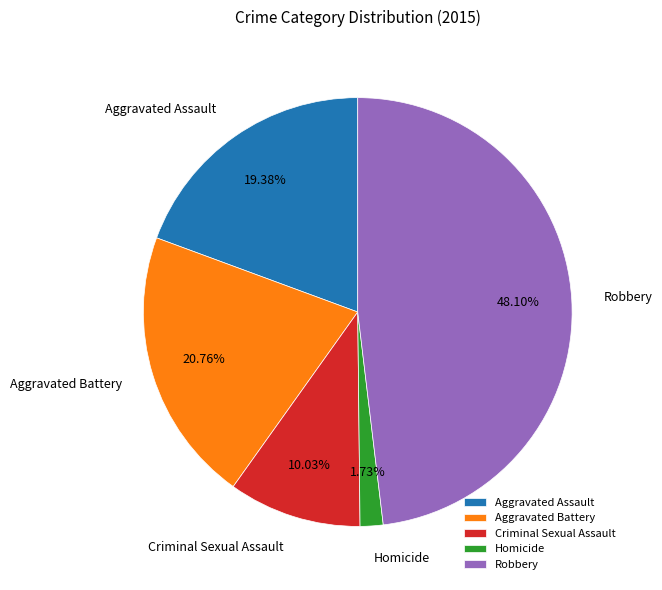

Approximately how many times larger is the value at Aggravated Battery compared to Homicide?

12.0